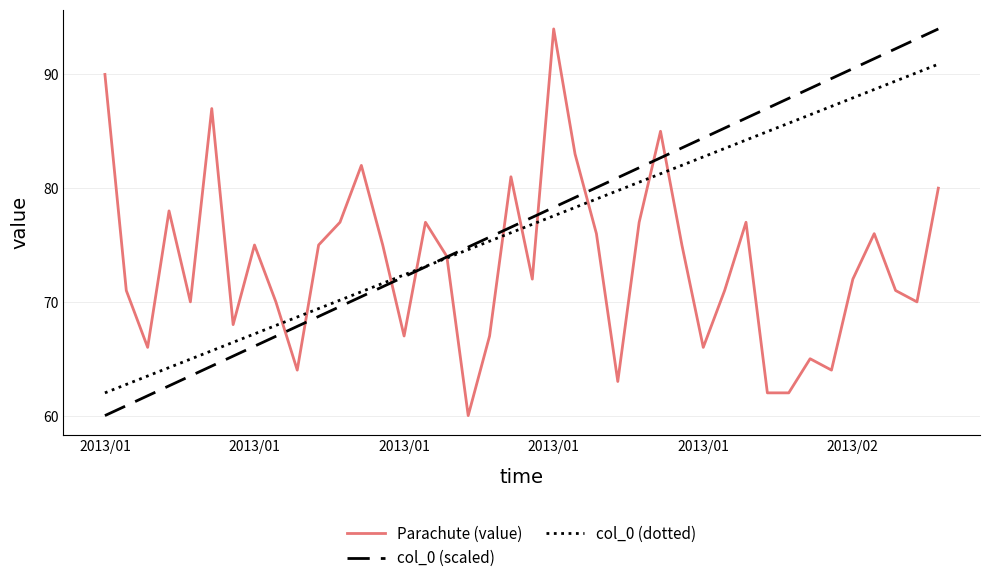

What is the lowest value of the col_0 (dotted) series?

62.0